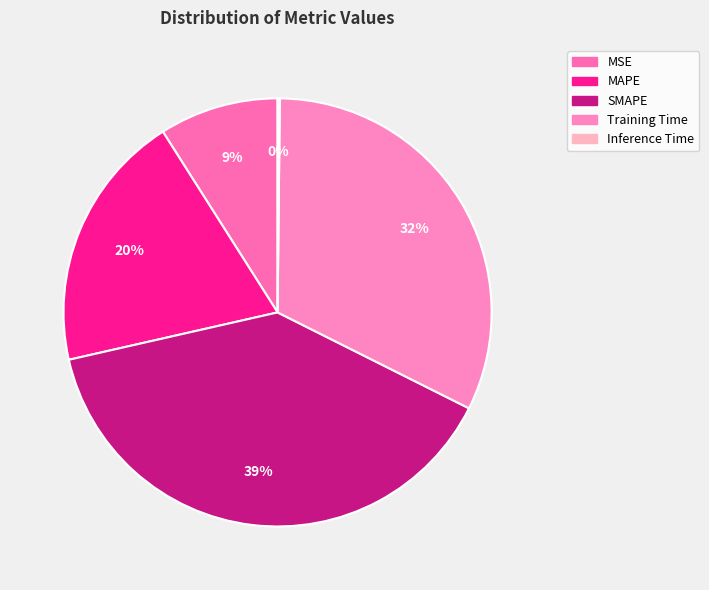

How many segments does this pie chart have?

5